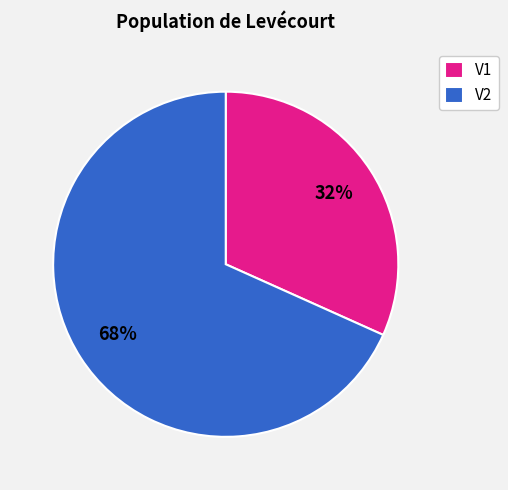

Is it true that V2 is 63% of the pie?

False